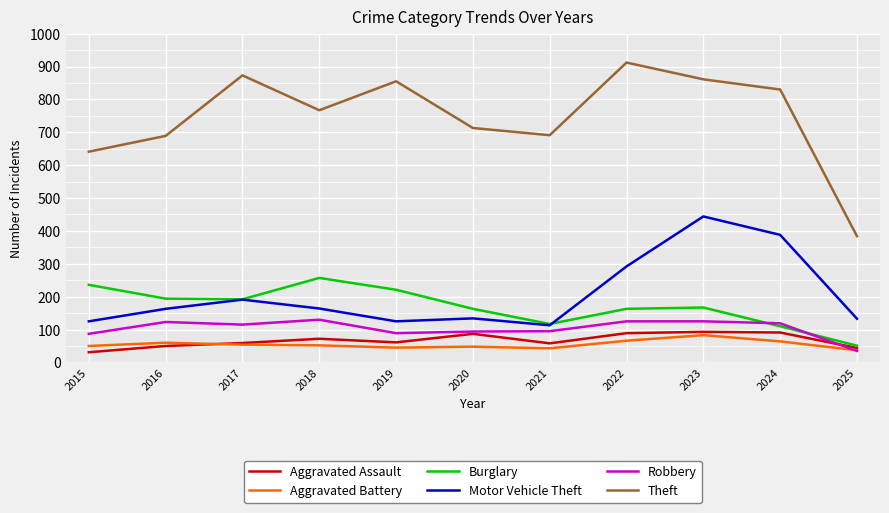

What is the approximate value of Robbery at 2020?

94